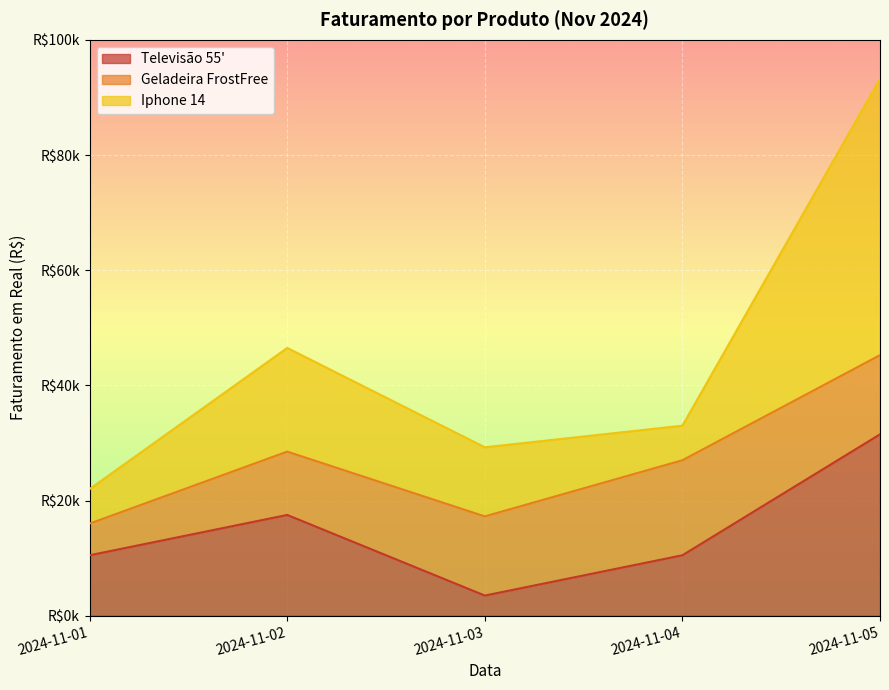

Which series has the largest total across all categories?

Iphone 14